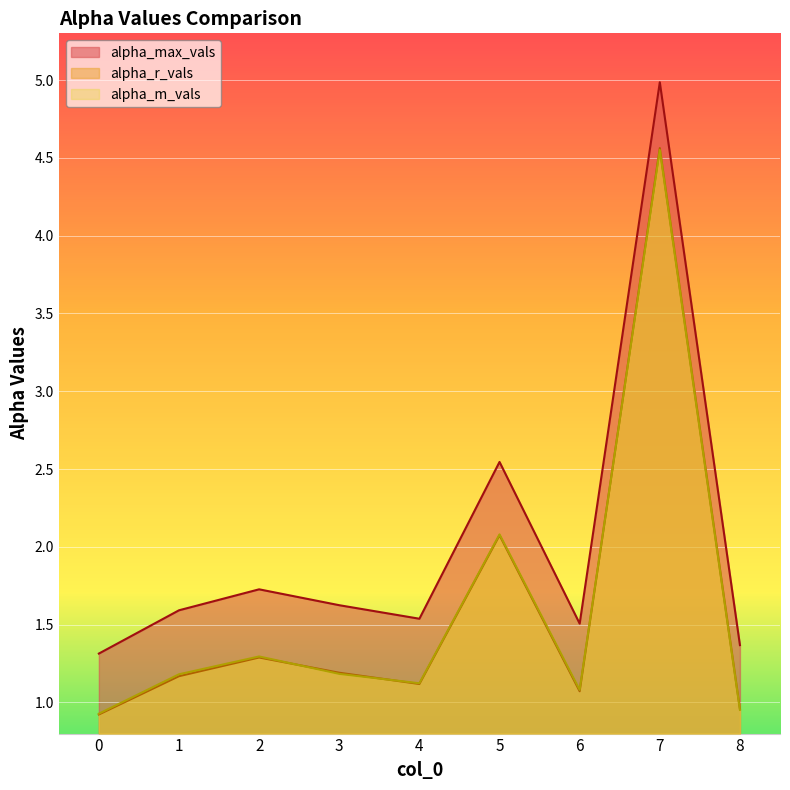

Between 1 and 8, which is larger?

1